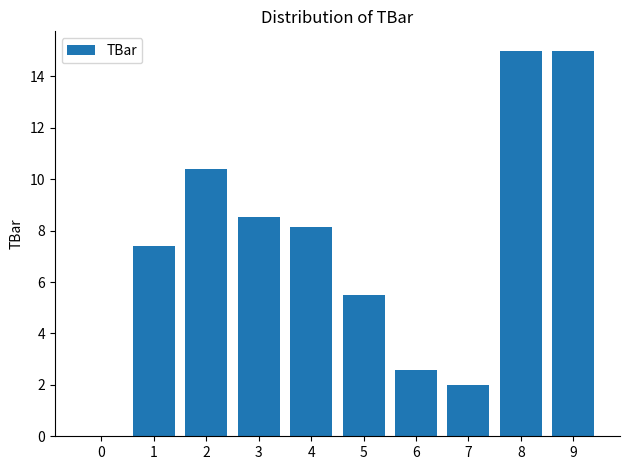

What is the change in value from 0 to 6?

+2.6